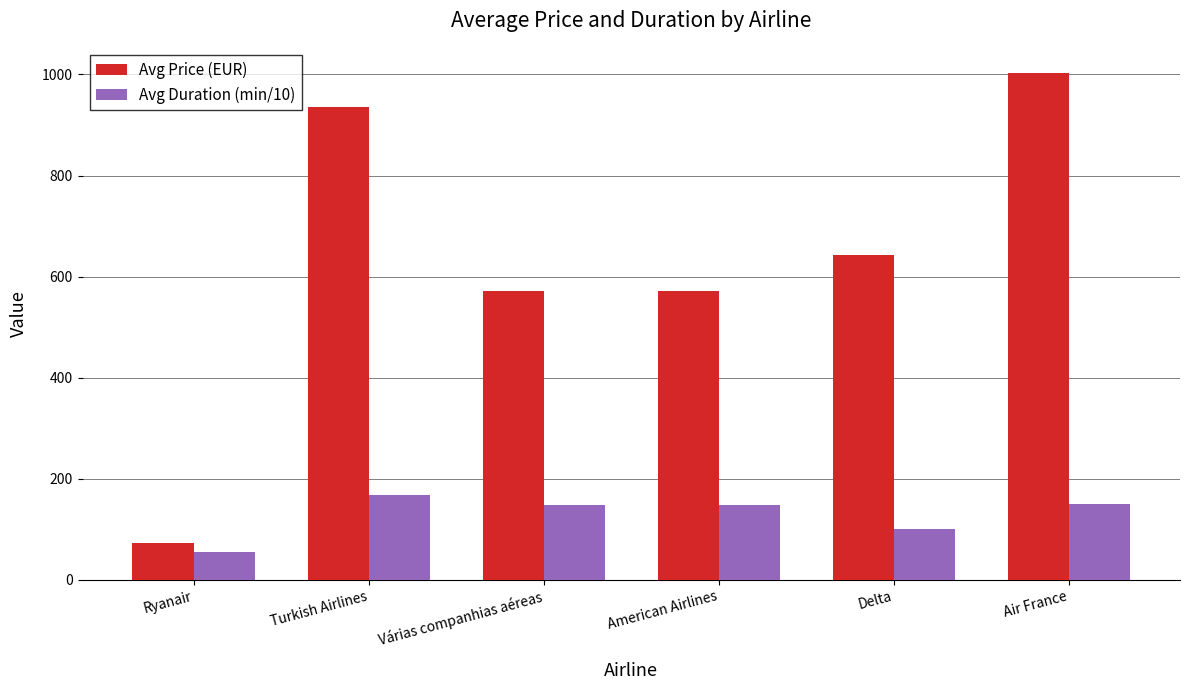

What is the label of the 2nd bar from the left?

Turkish Airlines